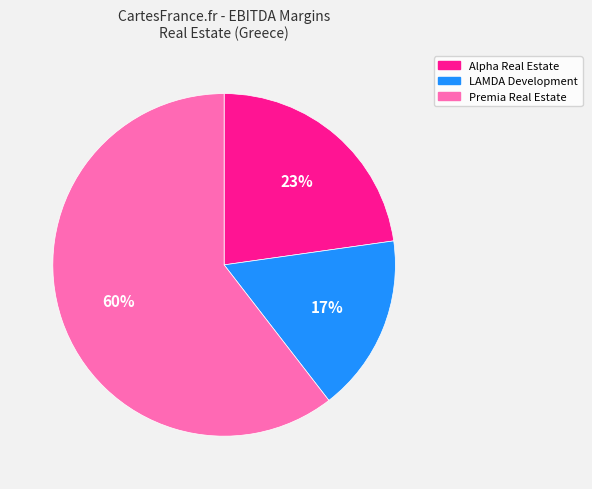

How many slices are in this pie chart?

3